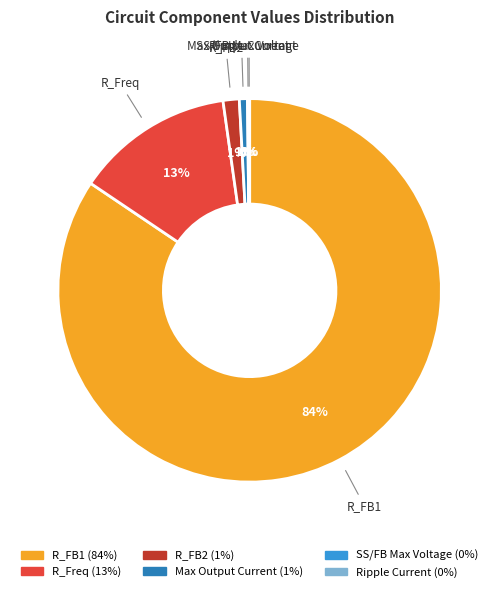

True or false: R_FB2 accounts for 10% of the total.

False